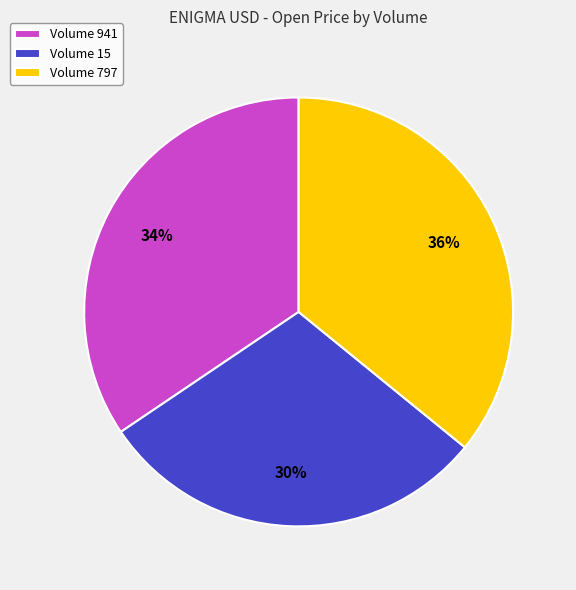

The Volume 941 slice represents 41% of the pie. True or false?

False